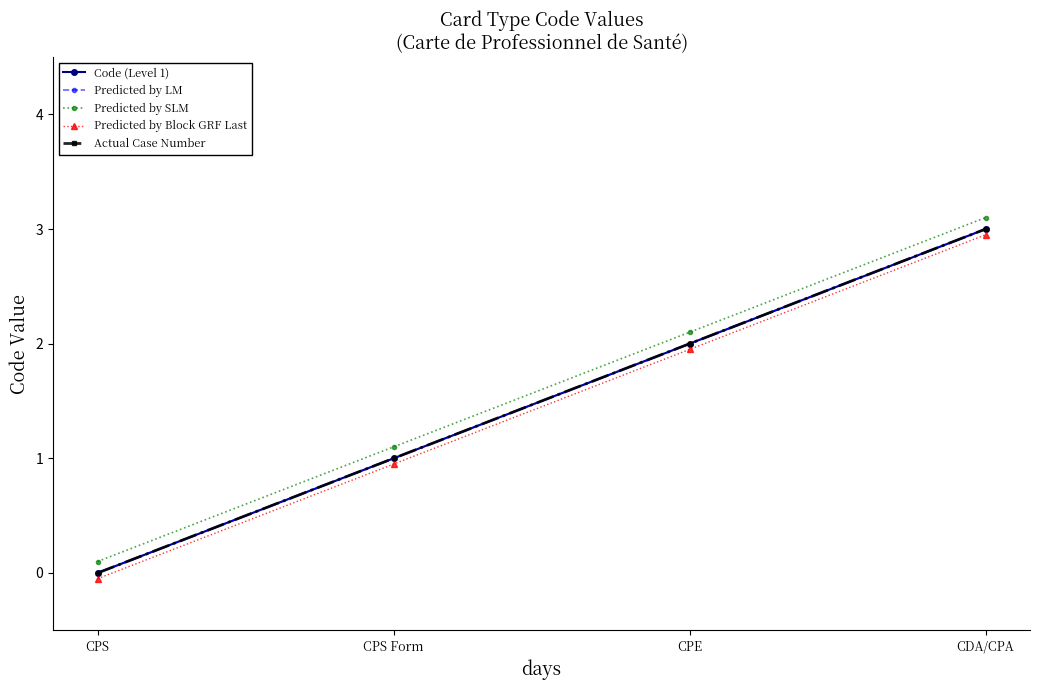

Which series has the largest range (max minus min)?

Code (Level 1)